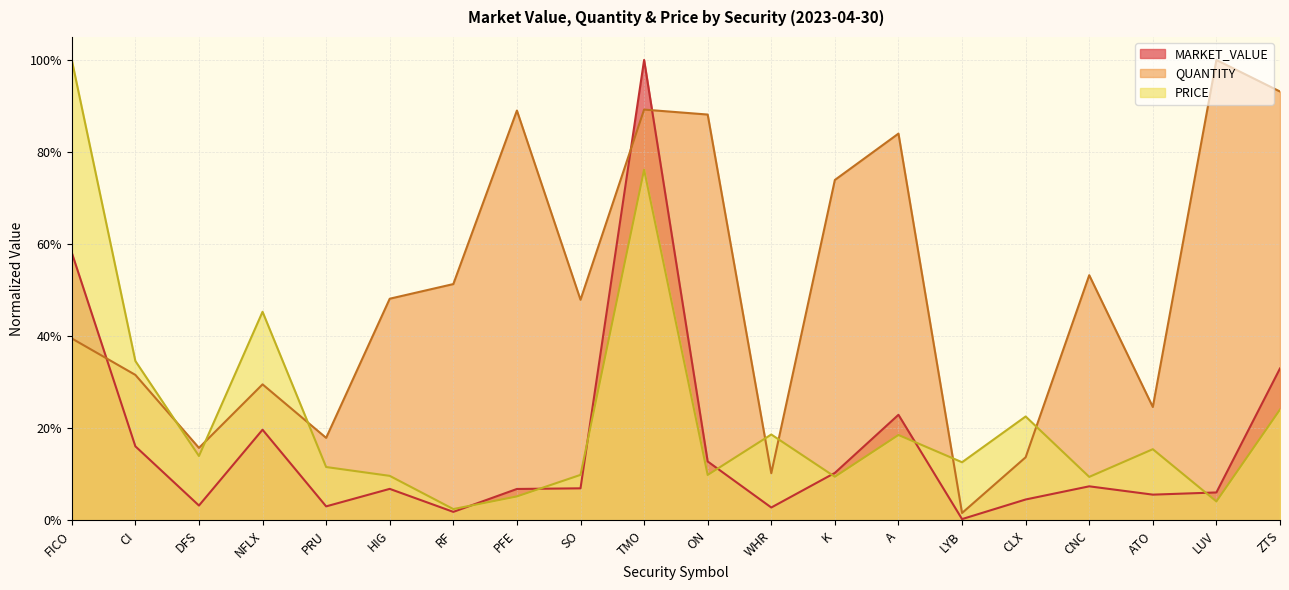

Rank the series by their maximum value, from lowest to highest.

MARKET_VALUE, QUANTITY, PRICE